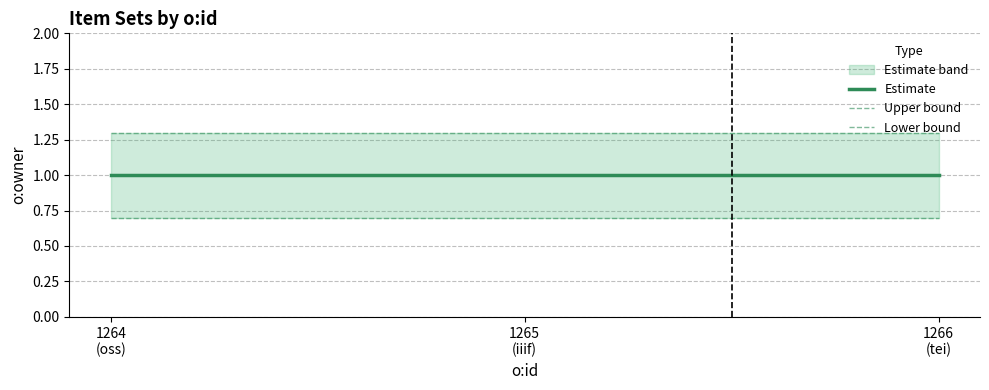

Which series has the largest range (max minus min)?

Estimate